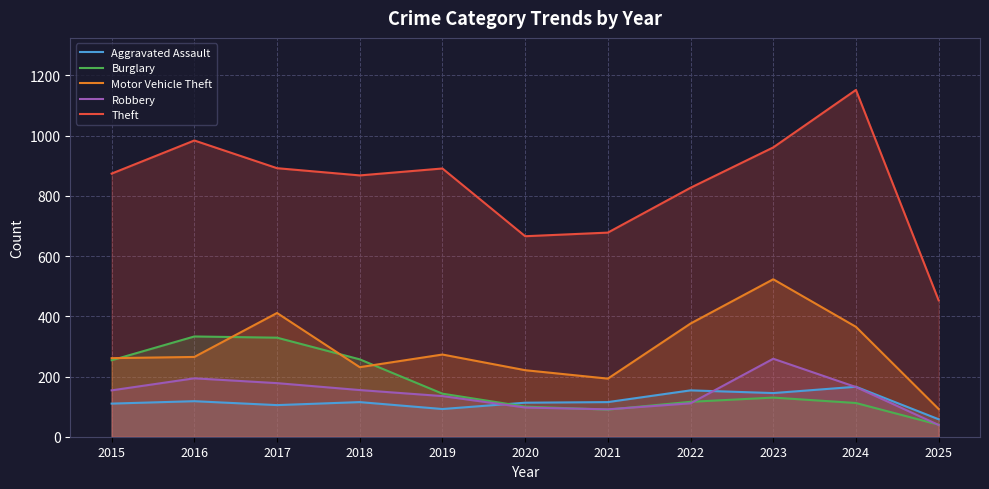

The Robbery series shows 27 at 2021. True or false?

False